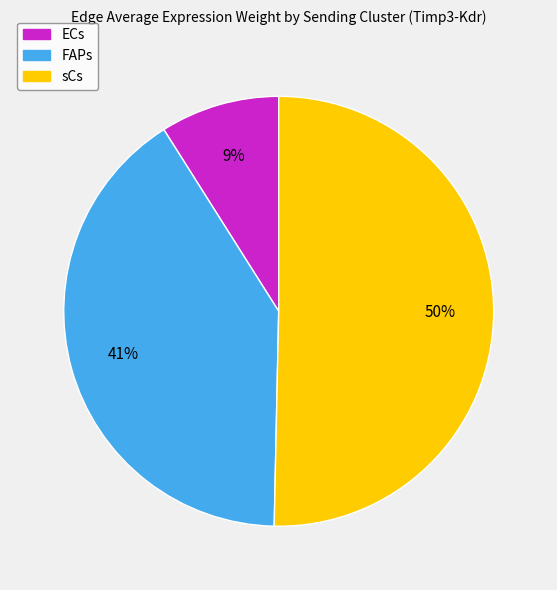

Is the sum of sCs and ECs greater than half?

Yes